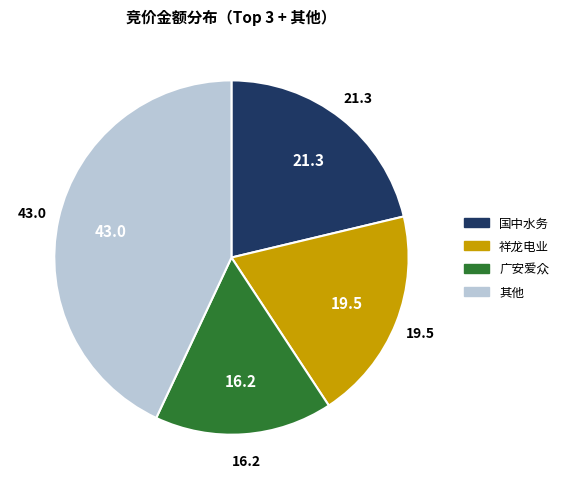

Does any single category account for the majority?

No